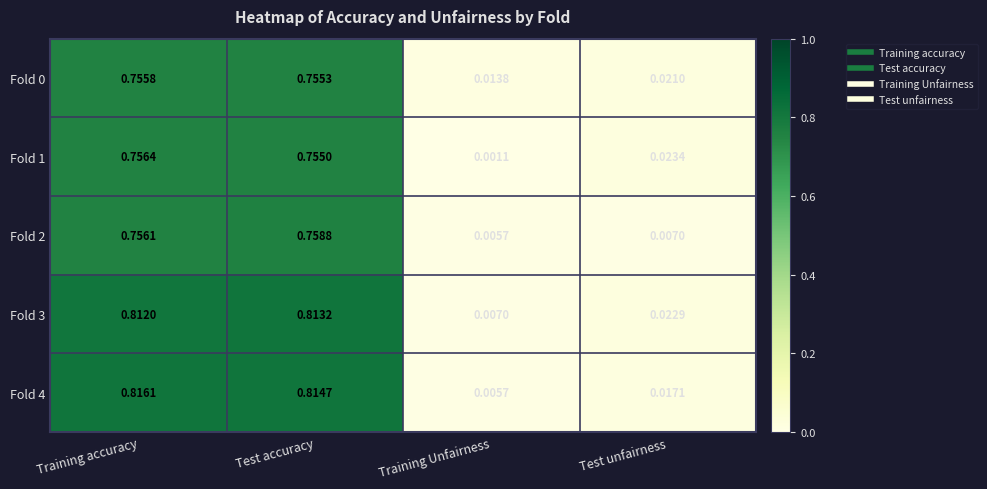

At which label is Fold 2 closest to 0?

Training Unfairness